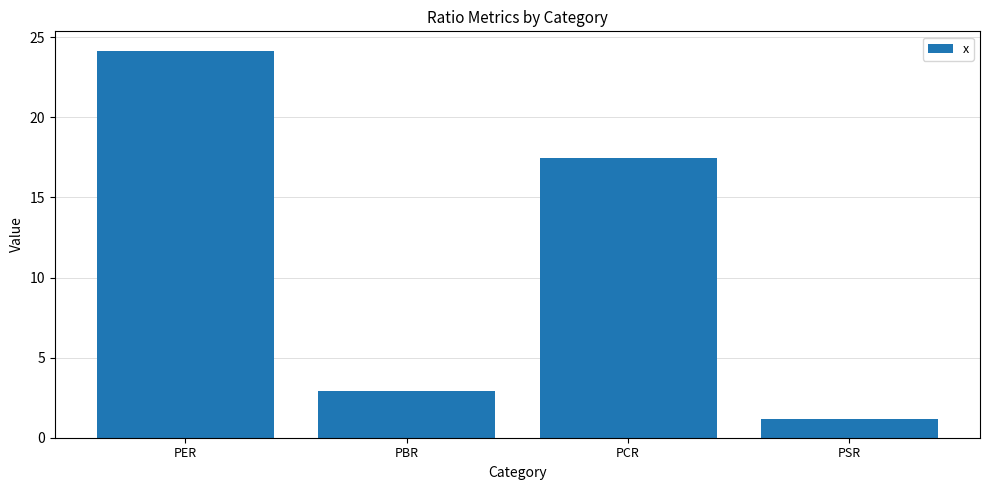

Between PSR and PBR, which is larger?

PBR